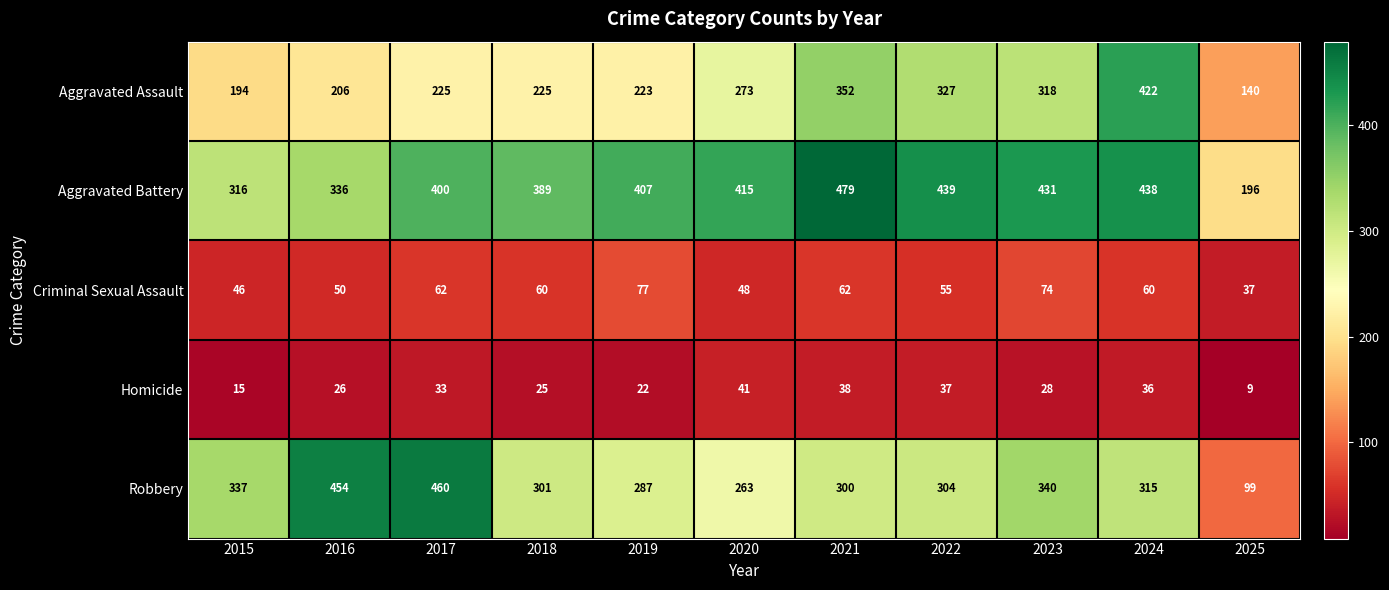

At which category is the sum across all series the highest?

2024